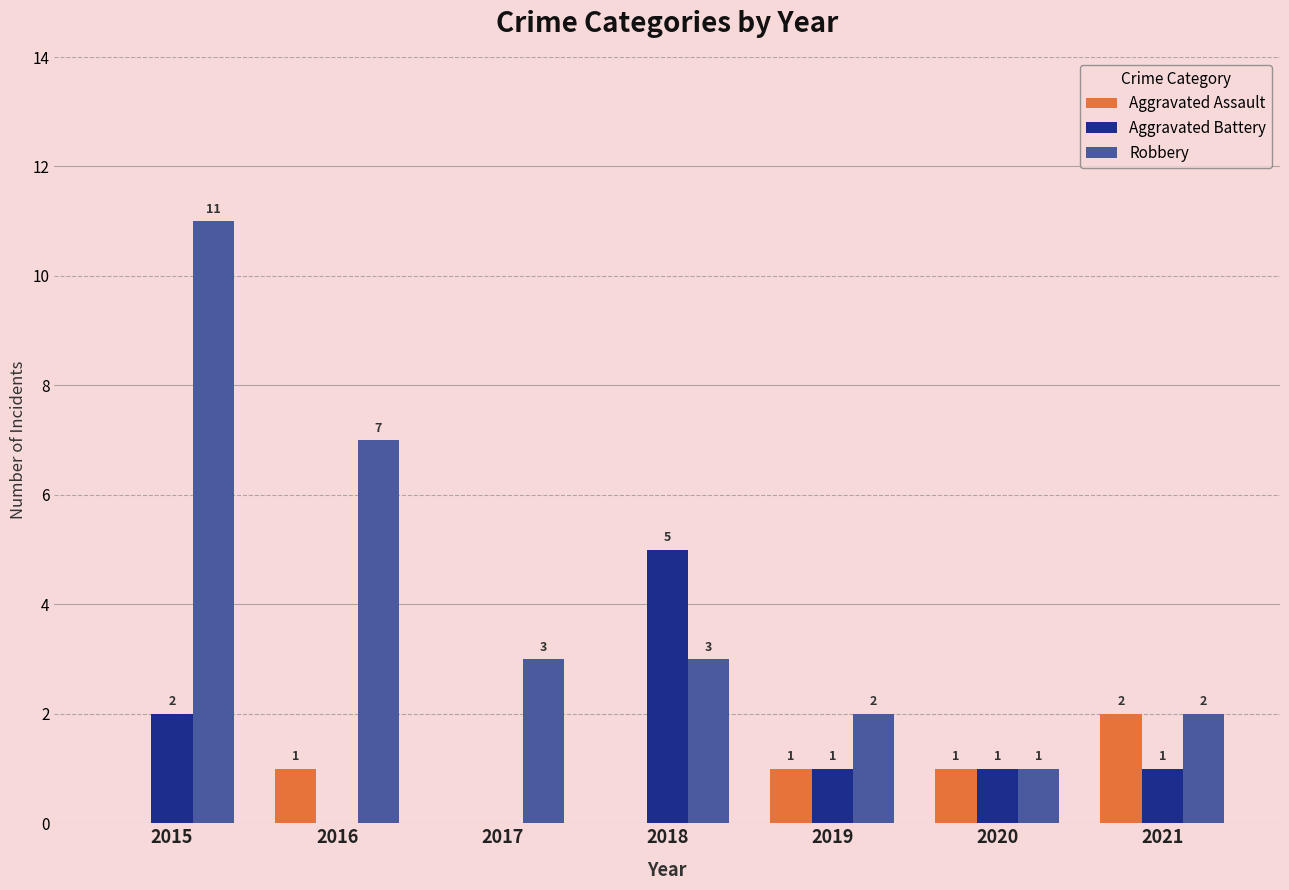

Between 2015 and 2018, which series saw the biggest shift?

Robbery